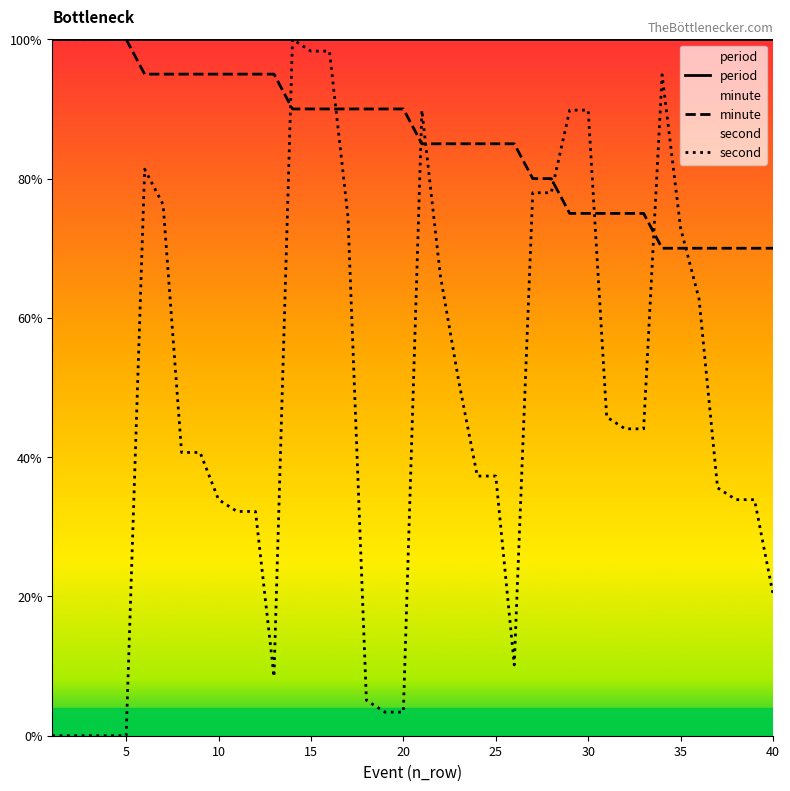

Which series has the largest range (max minus min)?

second